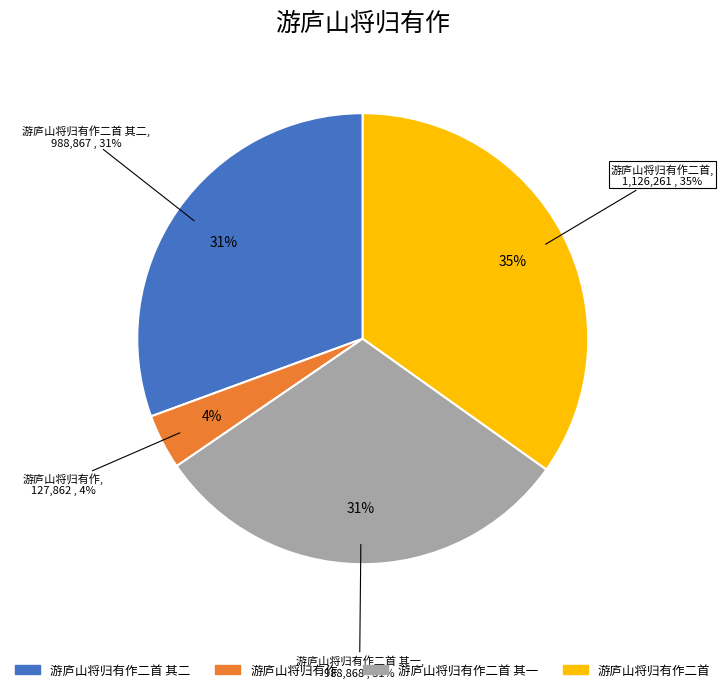

The 游庐山将归有作 slice represents 15% of the pie. True or false?

False